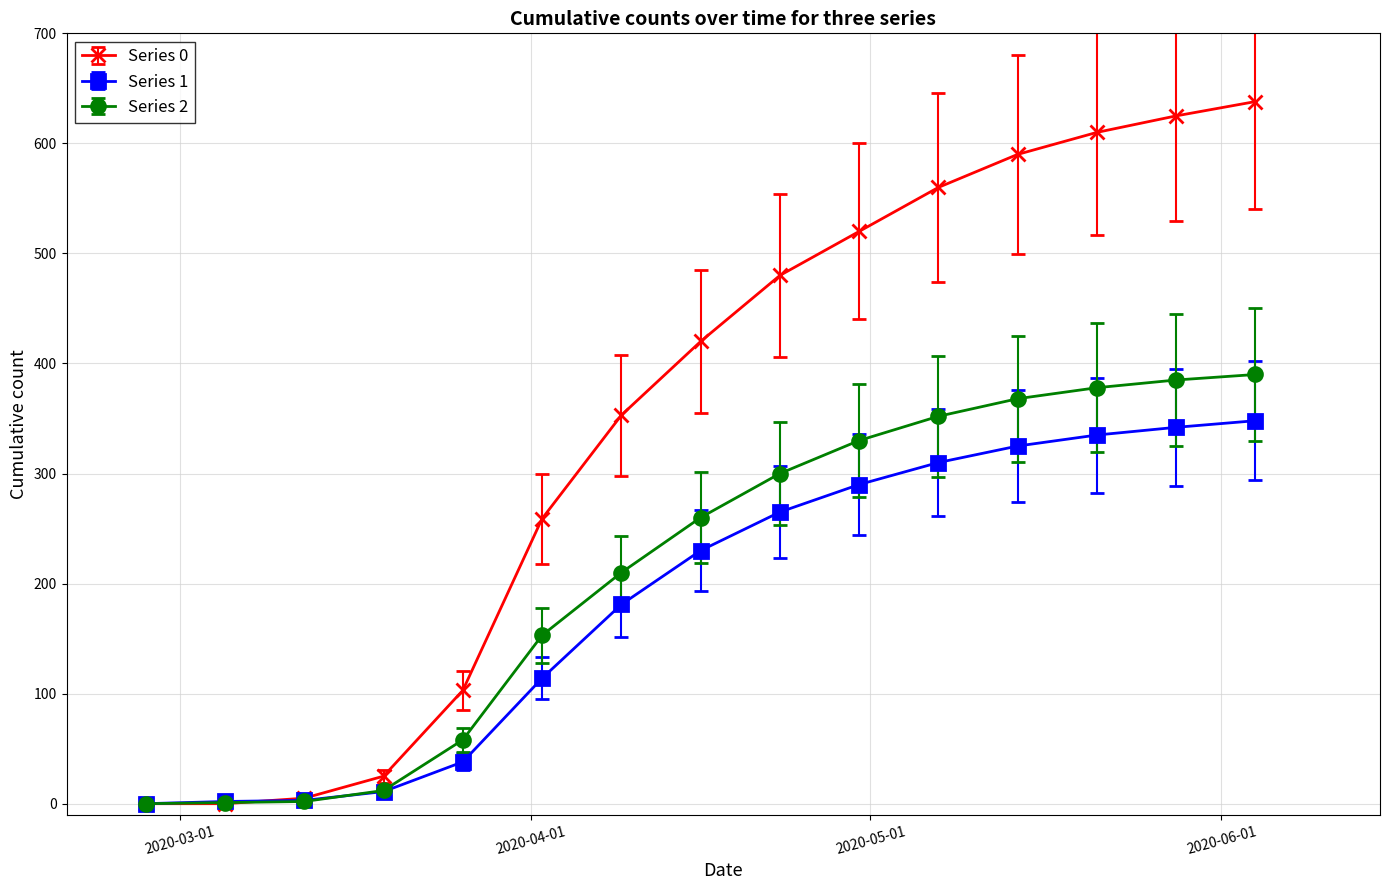

List the series in order of their overall mean, lowest first.

Series 1, Series 2, Series 0